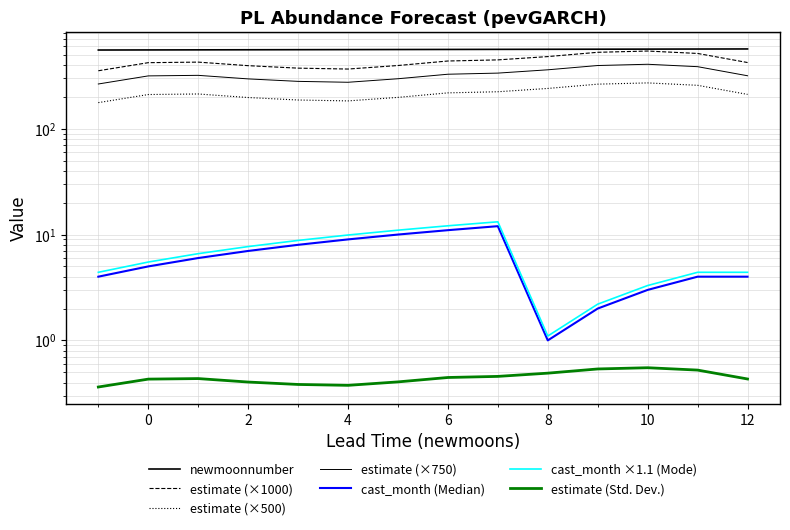

What is the average value of the cast_month series?

6.1